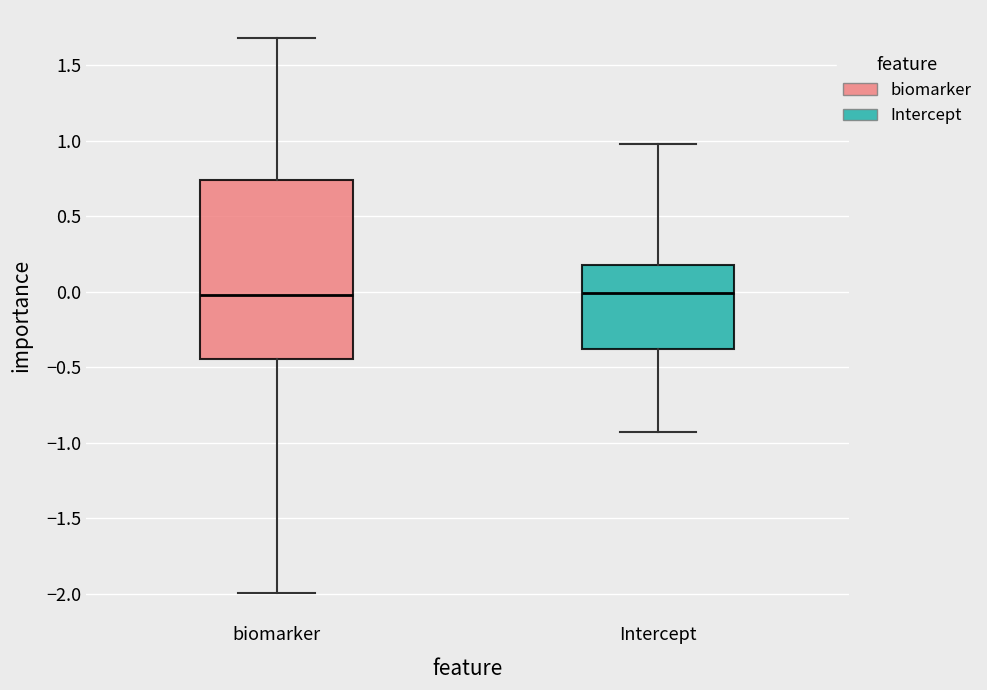

Where does the lower whisker of the box for Intercept end on the y-axis? The values are not printed on the chart, so give them approximately, as read against the axis.

-0.95